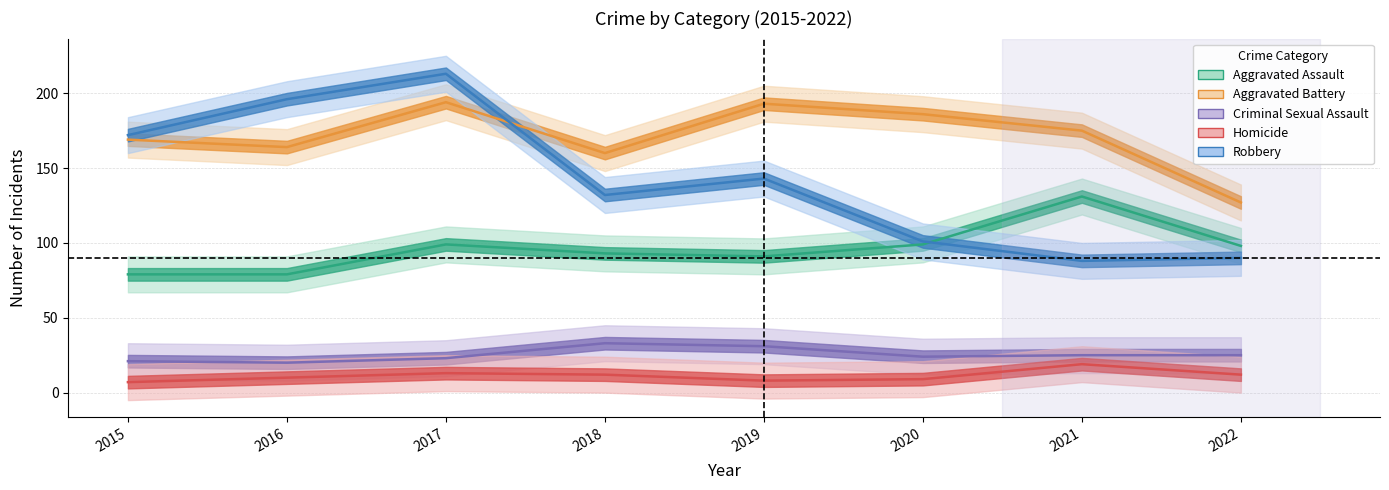

The Criminal Sexual Assault series shows 25 at 2021. True or false?

True